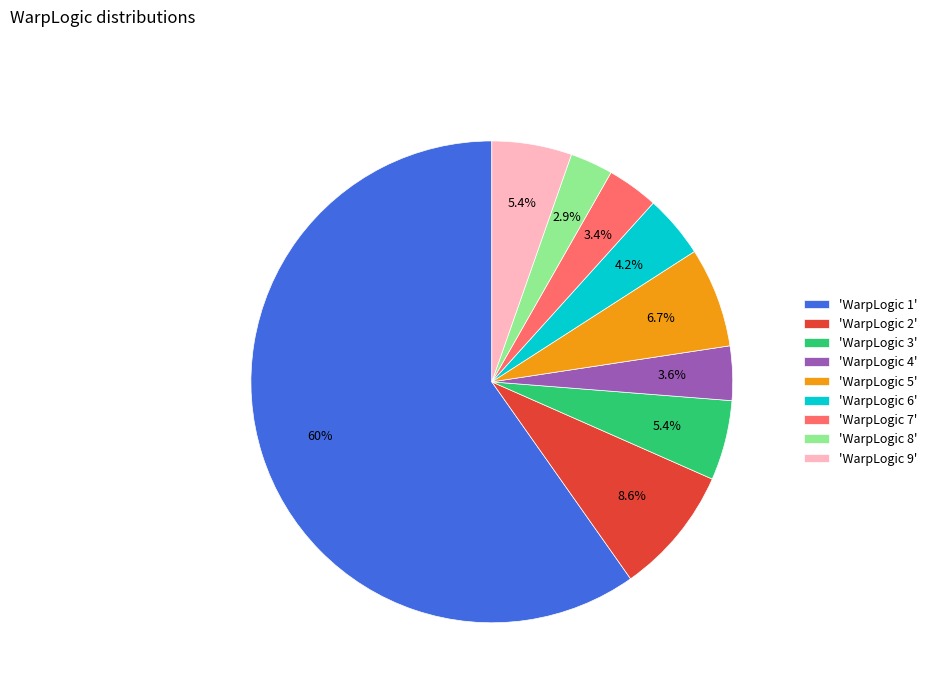

What is the largest slice in the pie chart?

'WarpLogic 1'